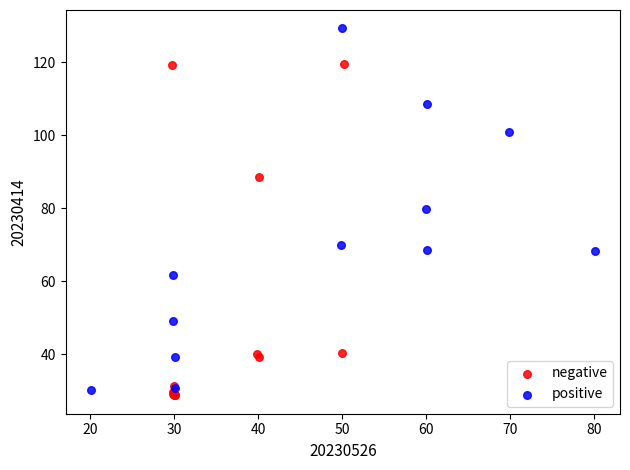

Which series reaches the maximum Y coordinate?

positive